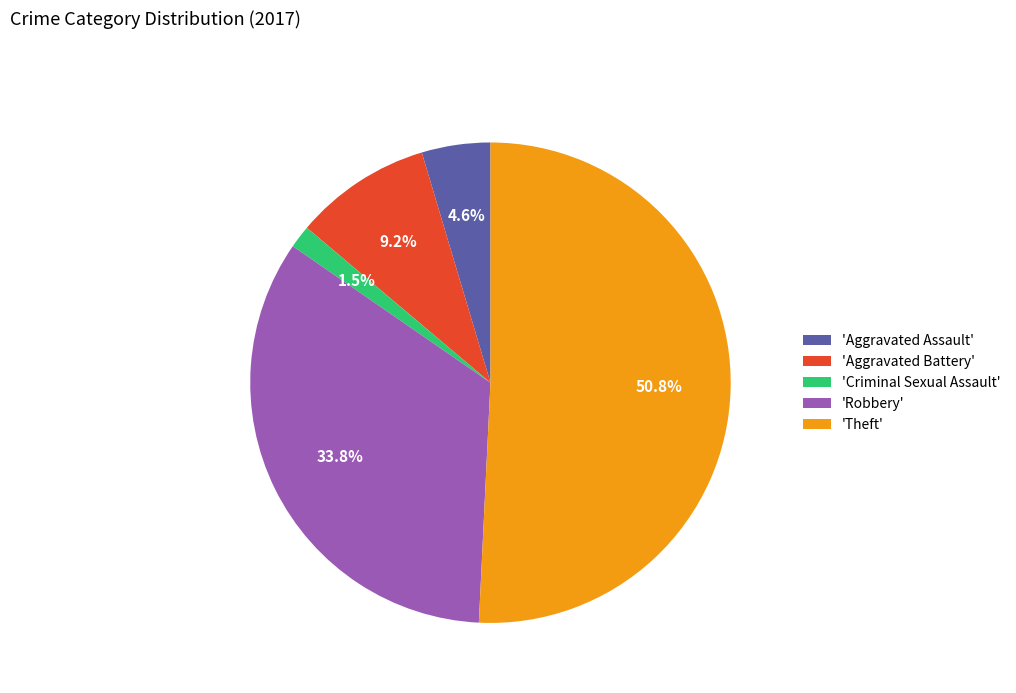

Which has a higher value, 'Aggravated Assault' or 'Robbery'?

'Robbery'